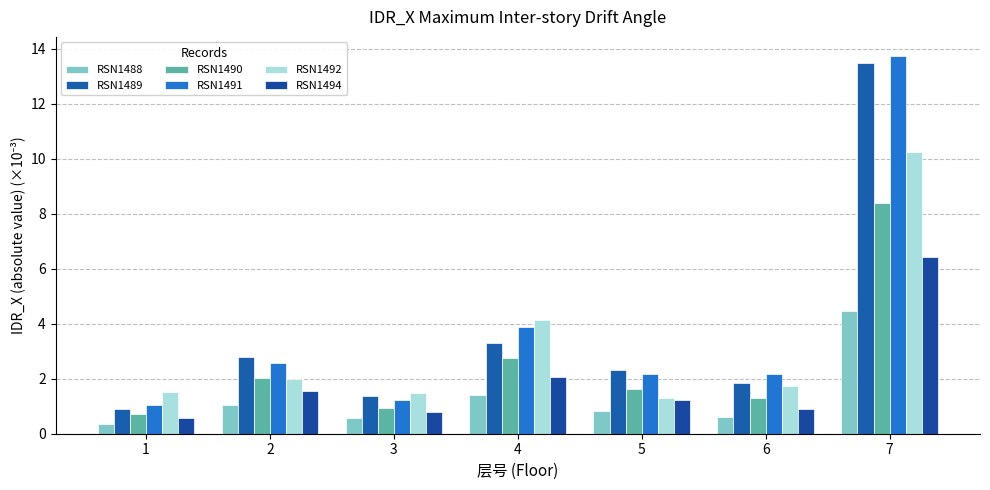

At how many categories does at least one series exceed 1?

7